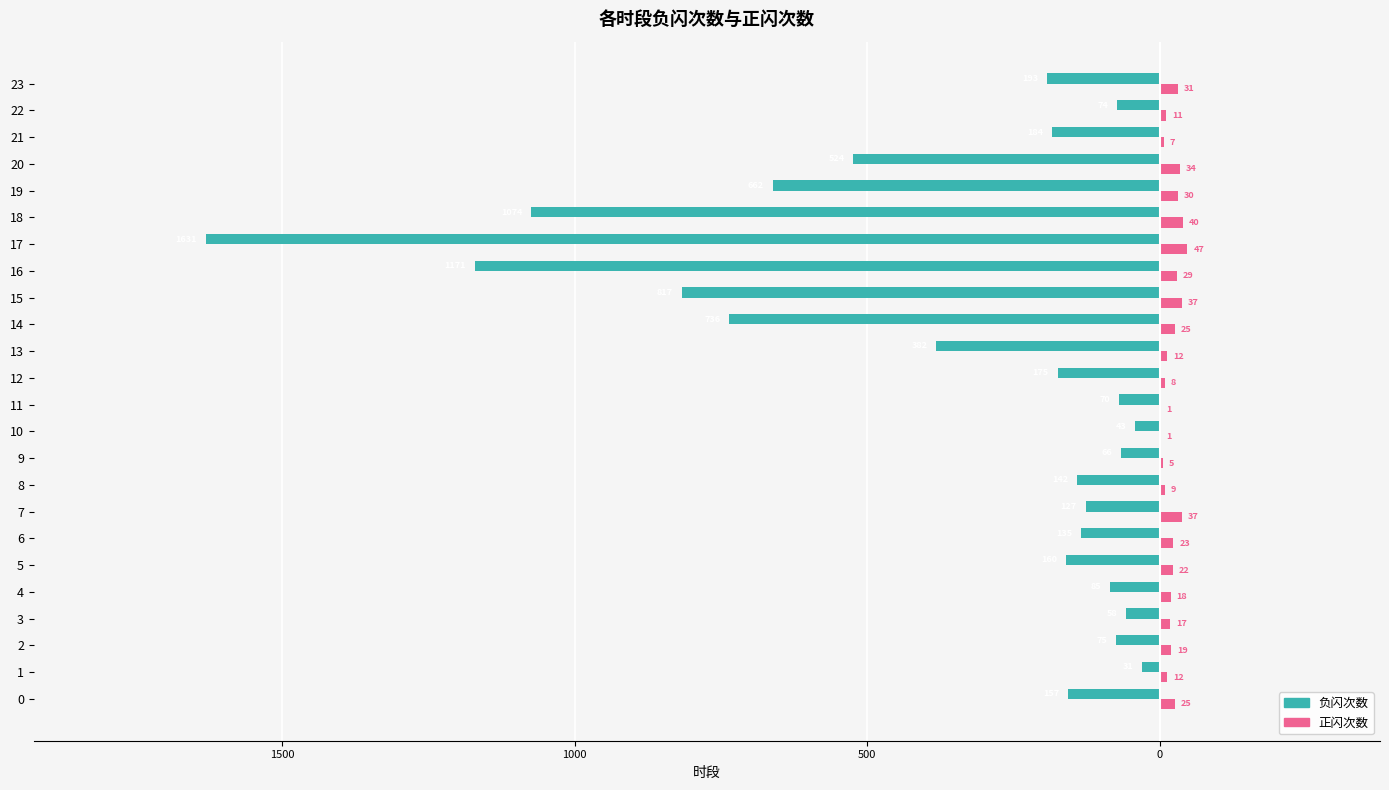

Is the value of 负闪次数 at 10 greater than the value of 正闪次数 at 18?

No